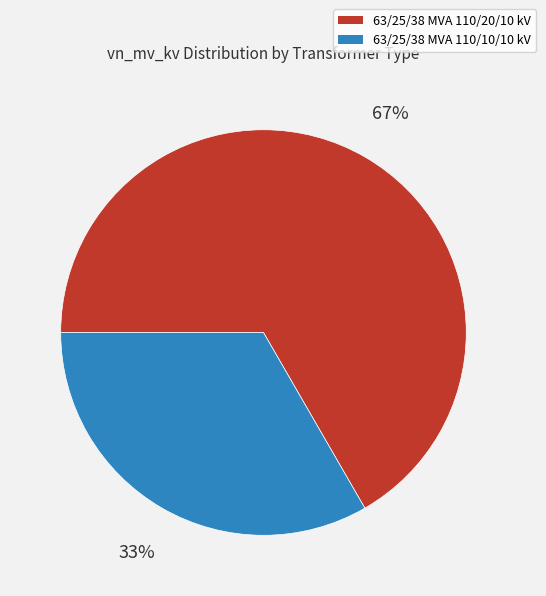

What is the largest slice in the pie chart?

63/25/38 MVA 110/20/10 kV